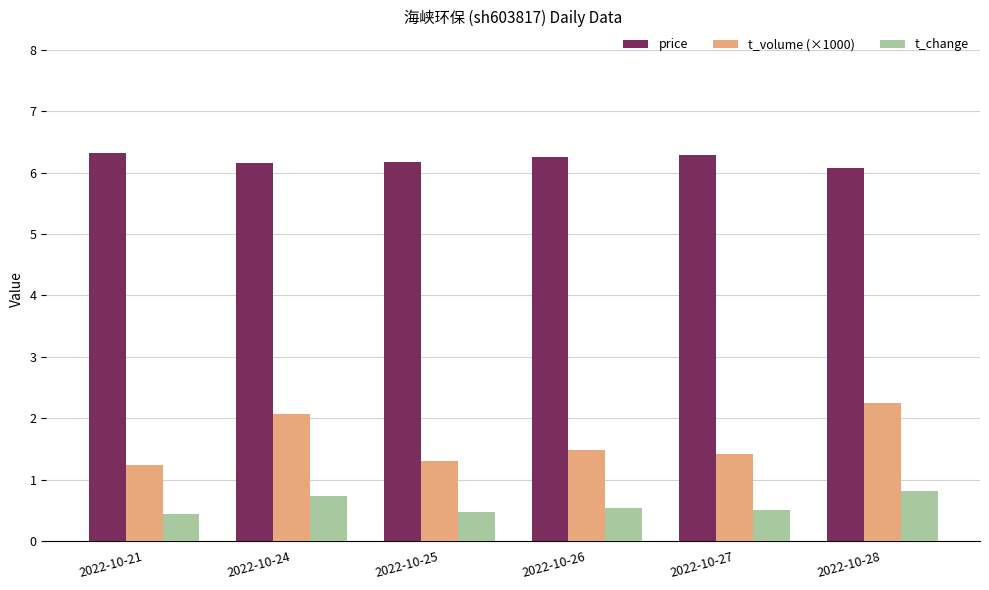

Between 2022-10-24 and 2022-10-26, which series saw the biggest shift?

t_volume (×1000)